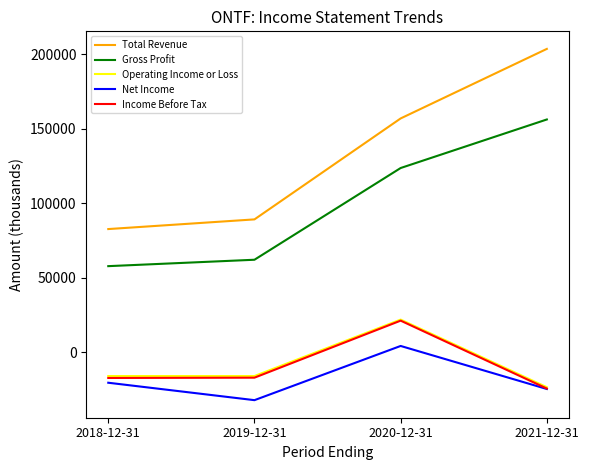

The Gross Profit series shows 156200 at 2021-12-31. True or false?

True